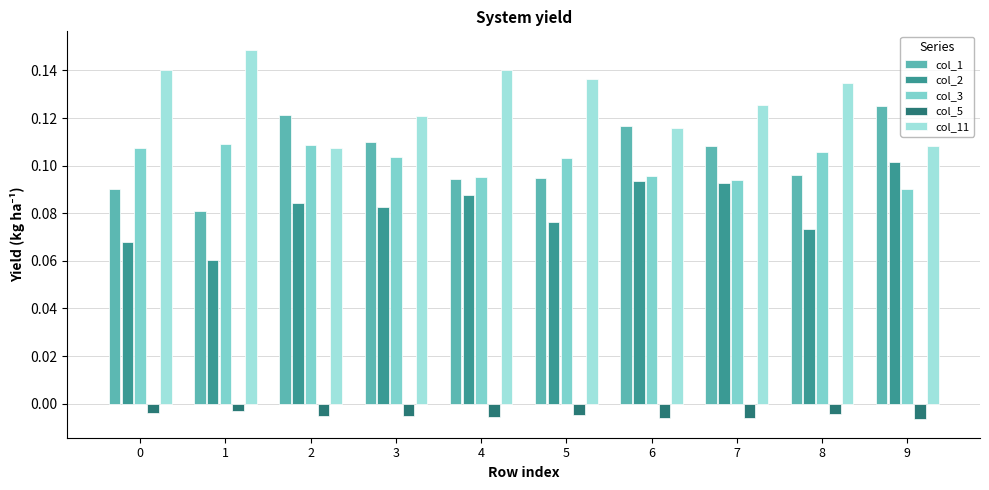

The col_3 series shows 0.2 at 4. True or false?

False